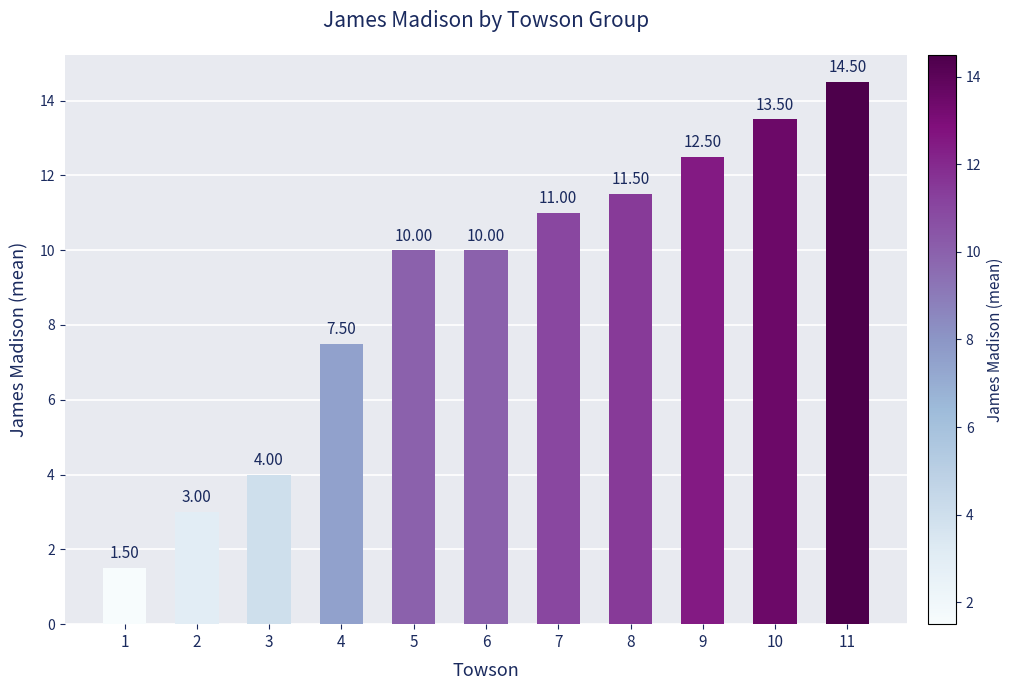

Does the chart contain any negative values?

No